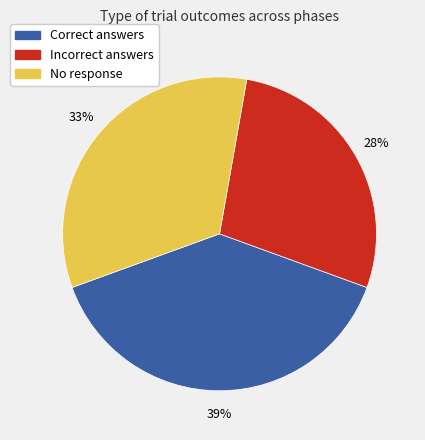

How many segments does this pie chart have?

3